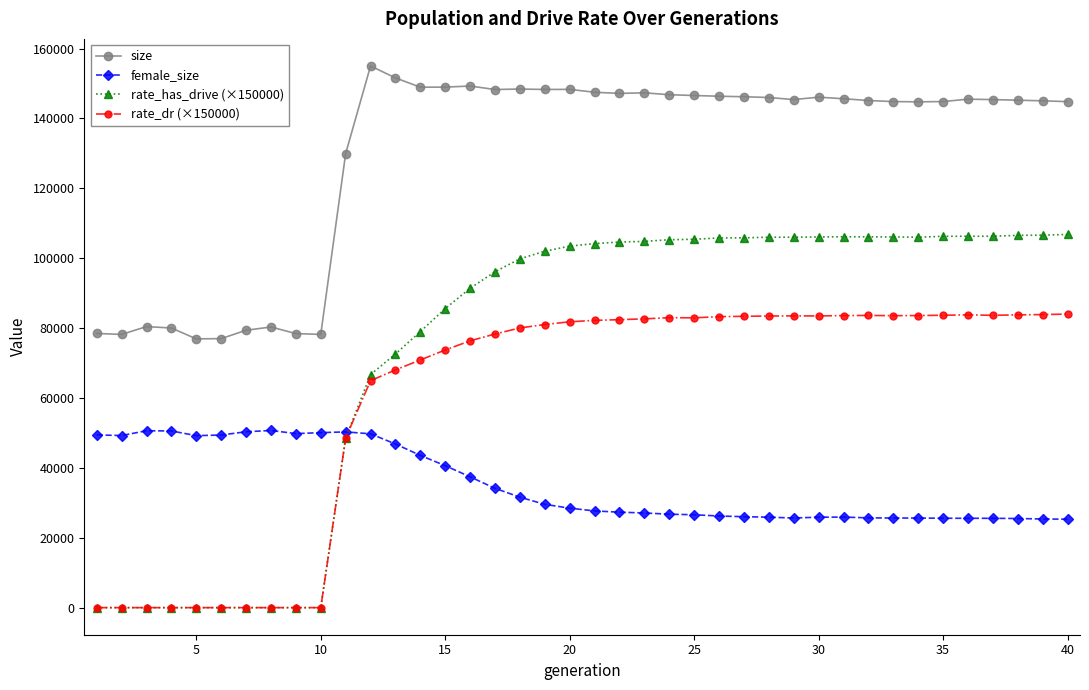

List the series in order of their overall mean, highest first.

size, rate_has_drive (×150000), rate_dr (×150000), female_size